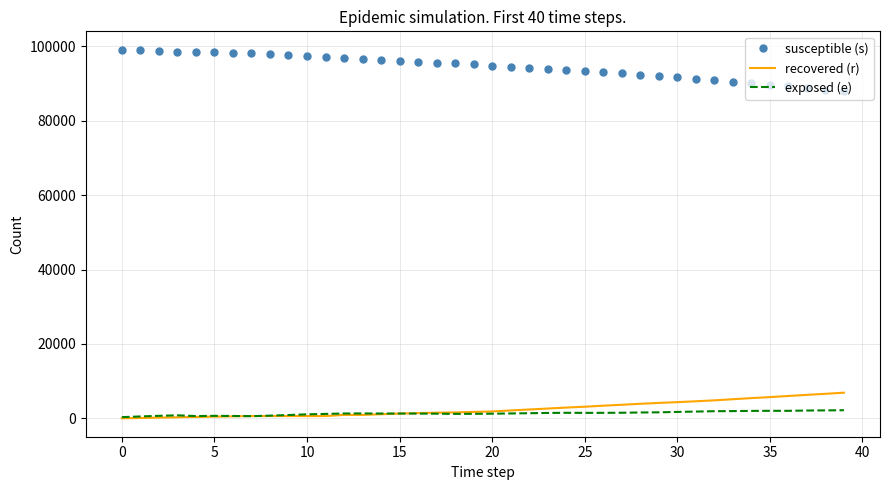

True or false: susceptible (s) and exposed (e) cross at least once.

False